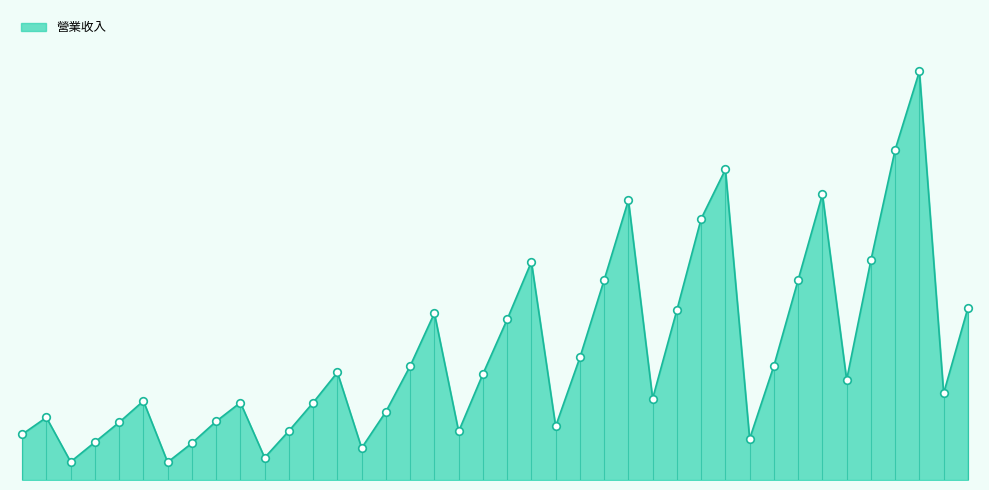

What is the change in value from 200204 to 200502?

-109224